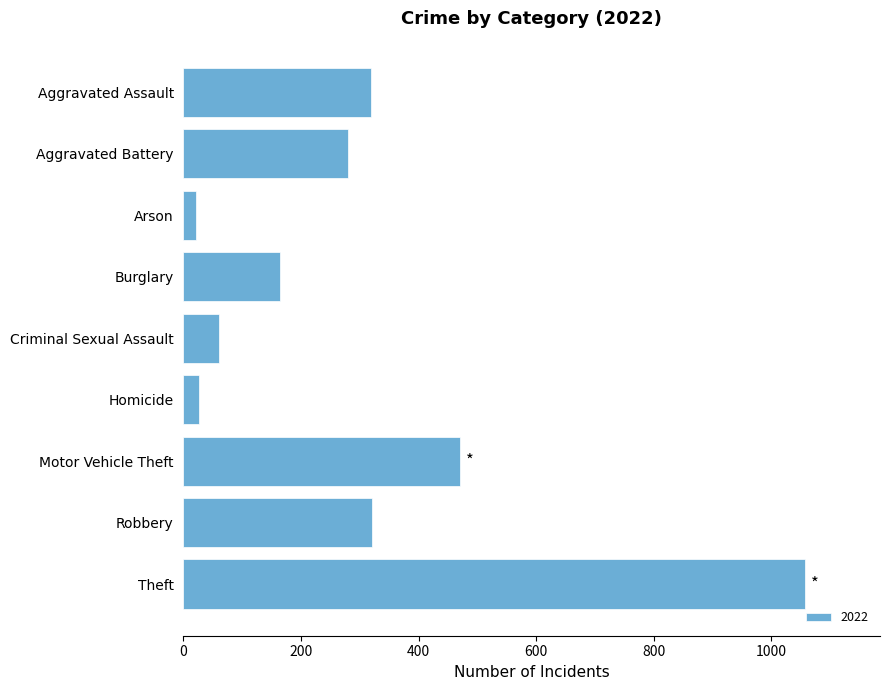

What is the difference between the second highest and second lowest values?

445